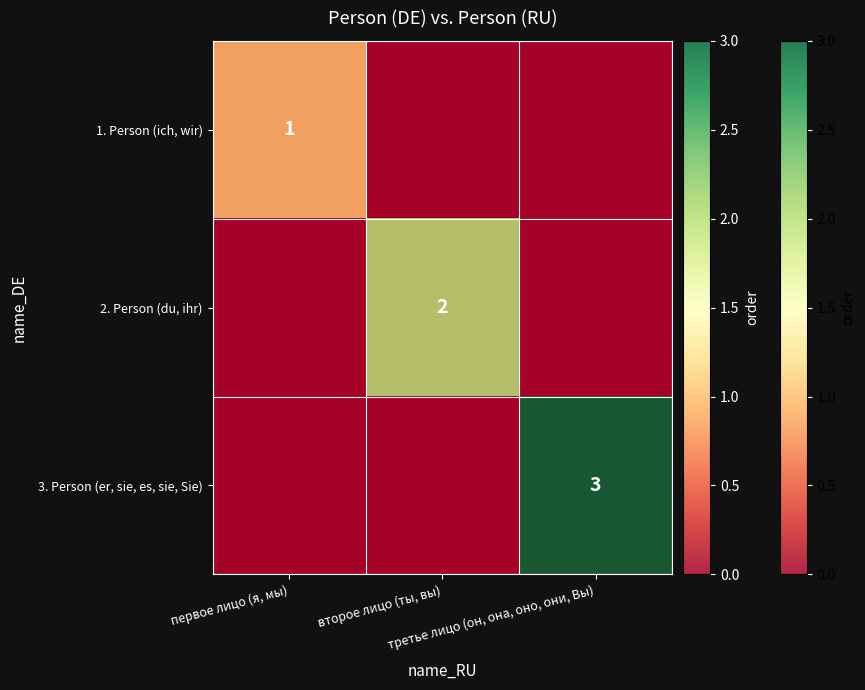

Rank the categories by 3. Person (er, sie, es, sie, Sie) value from lowest to highest.

первое лицо (я, мы), второе лицо (ты, вы), третье лицо (он, она, оно, они, Вы)